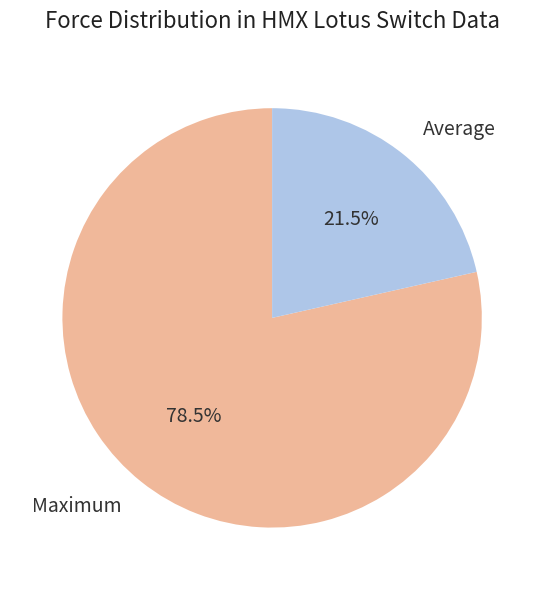

Which category has the biggest portion of the pie?

Maximum